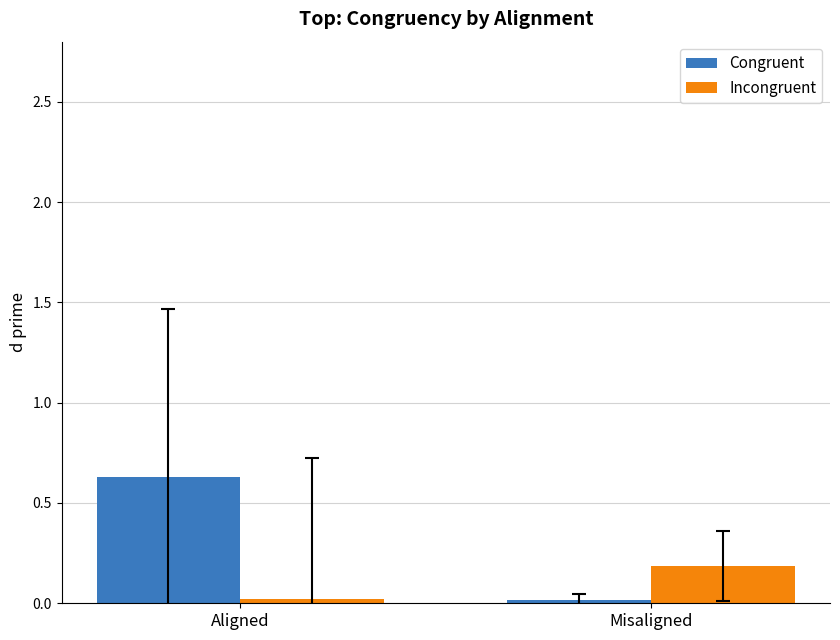

Are the bars horizontal?

No